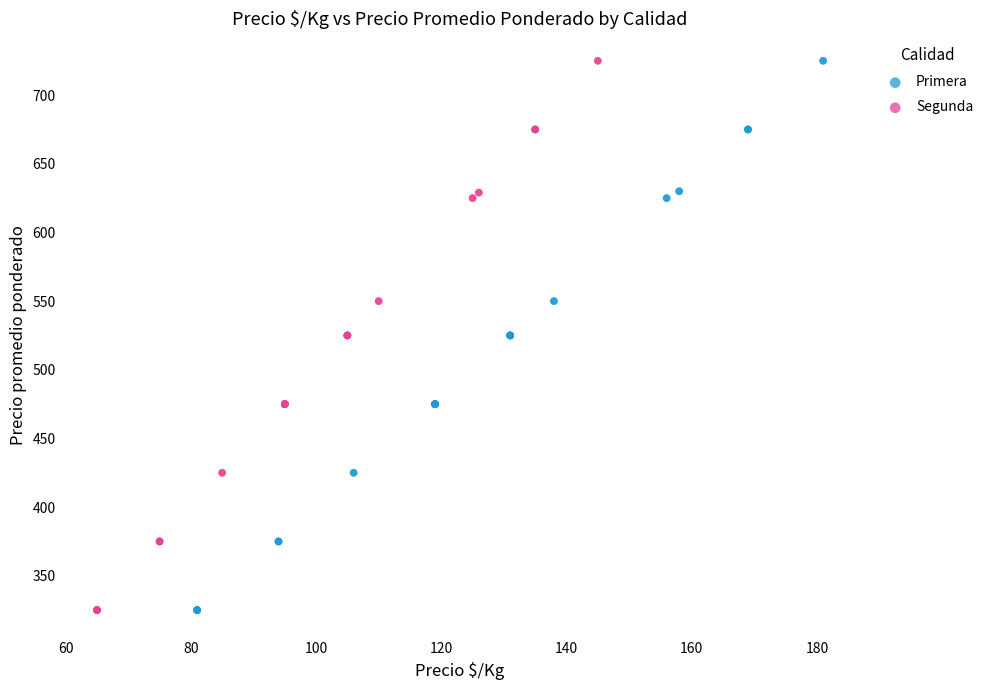

What are all the series names shown in the legend?

Primera, Segunda